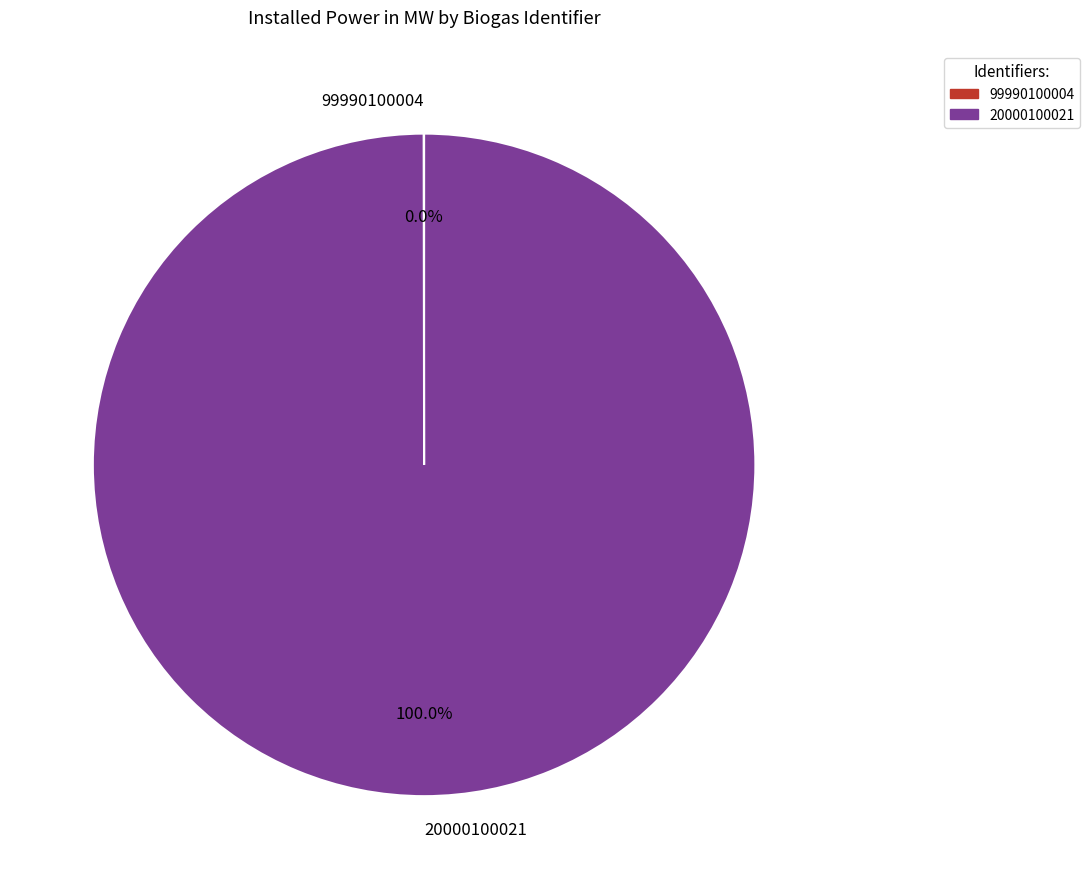

Does any single category account for the majority?

Yes